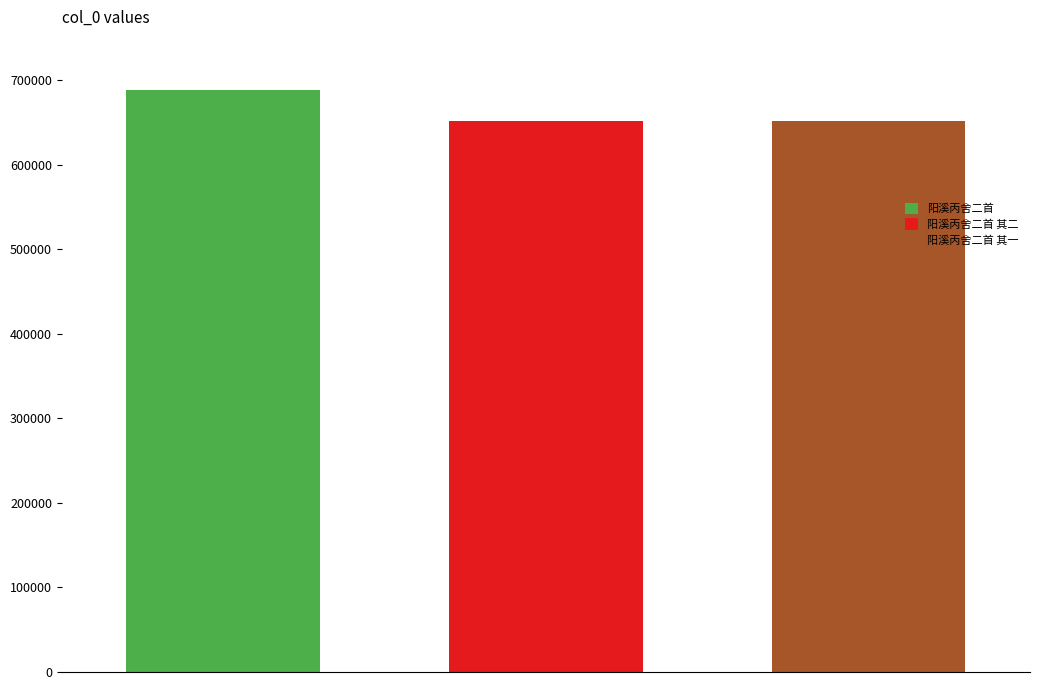

Does the chart contain stacked bars?

No